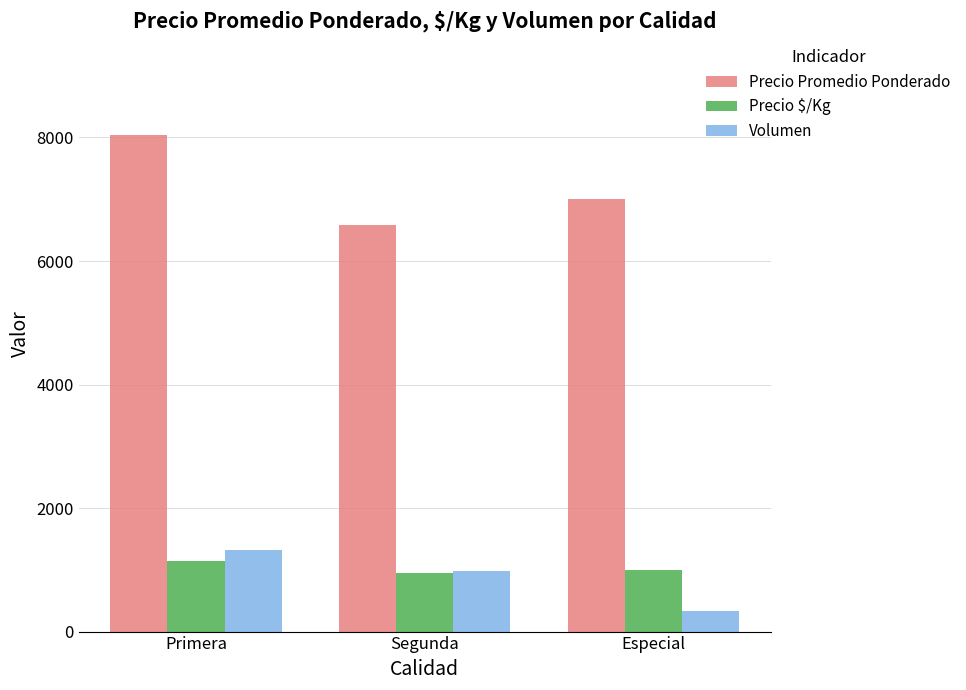

What is the maximum value for Volumen?

1320